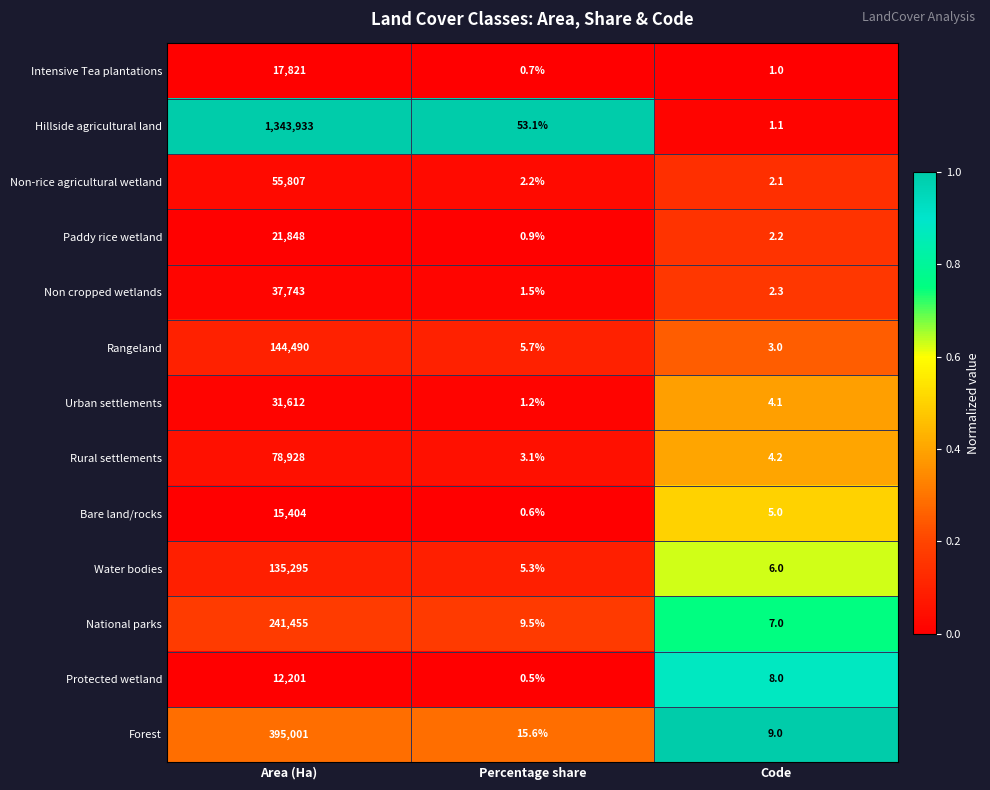

What is the minimum value shown in the chart?

0.5